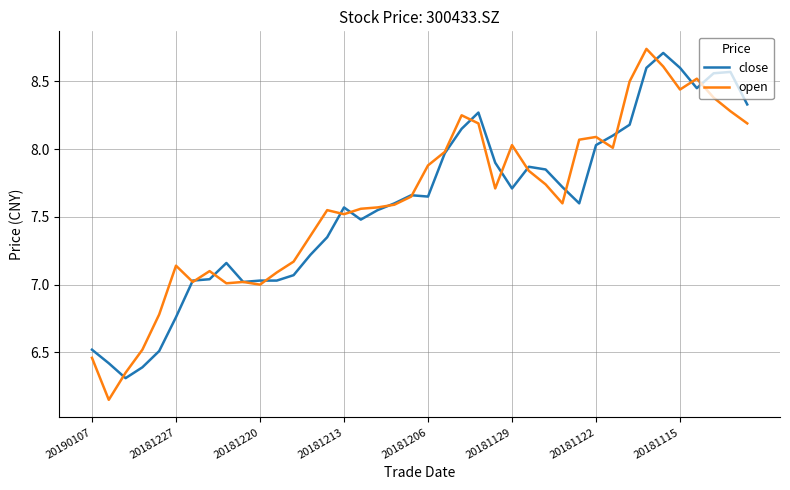

Which series has the largest range (max minus min)?

open